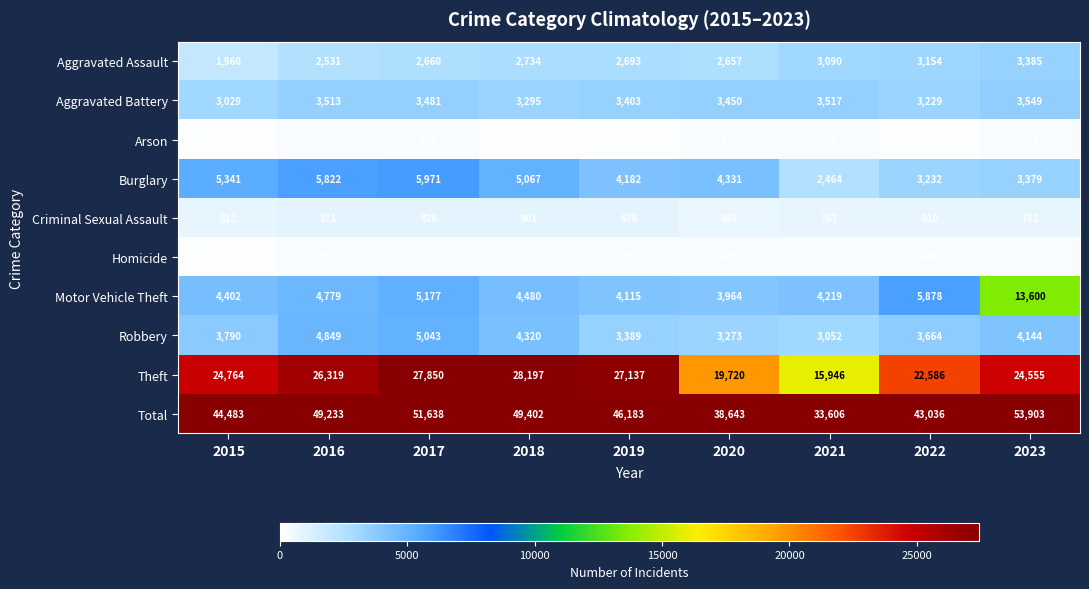

What is the difference between the second highest and second lowest values in the Motor Vehicle Theft series?

1763